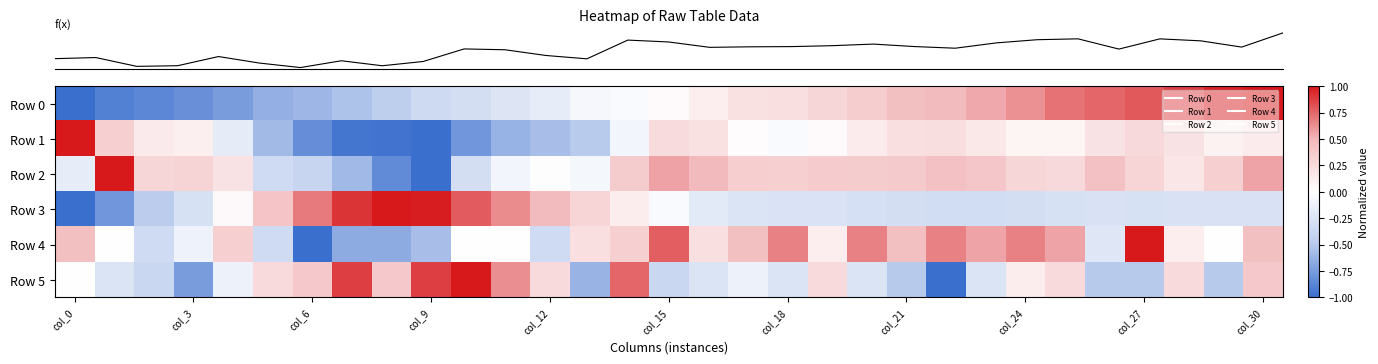

At how many categories does at least one series exceed 0?

31